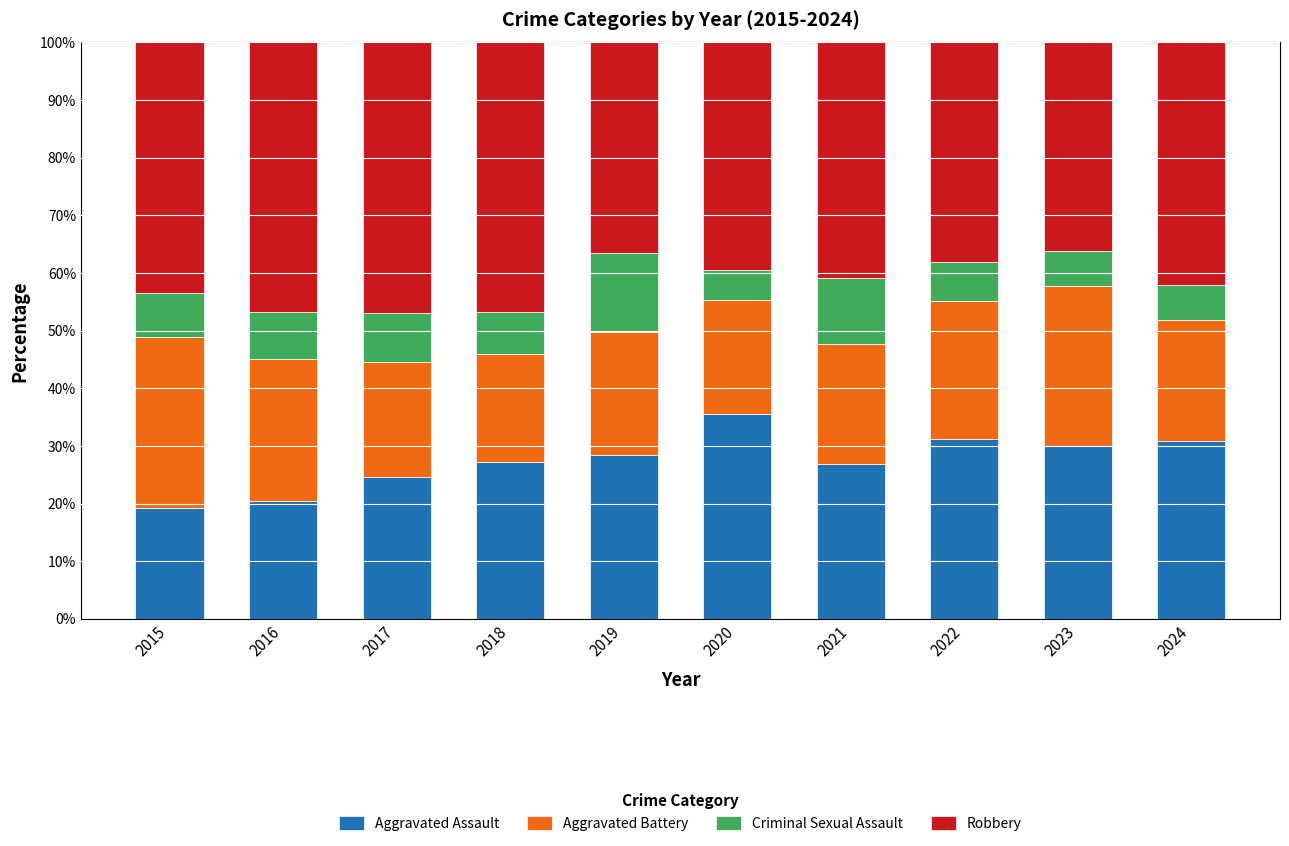

The Aggravated Assault series shows 20.5 at 2016. True or false?

True